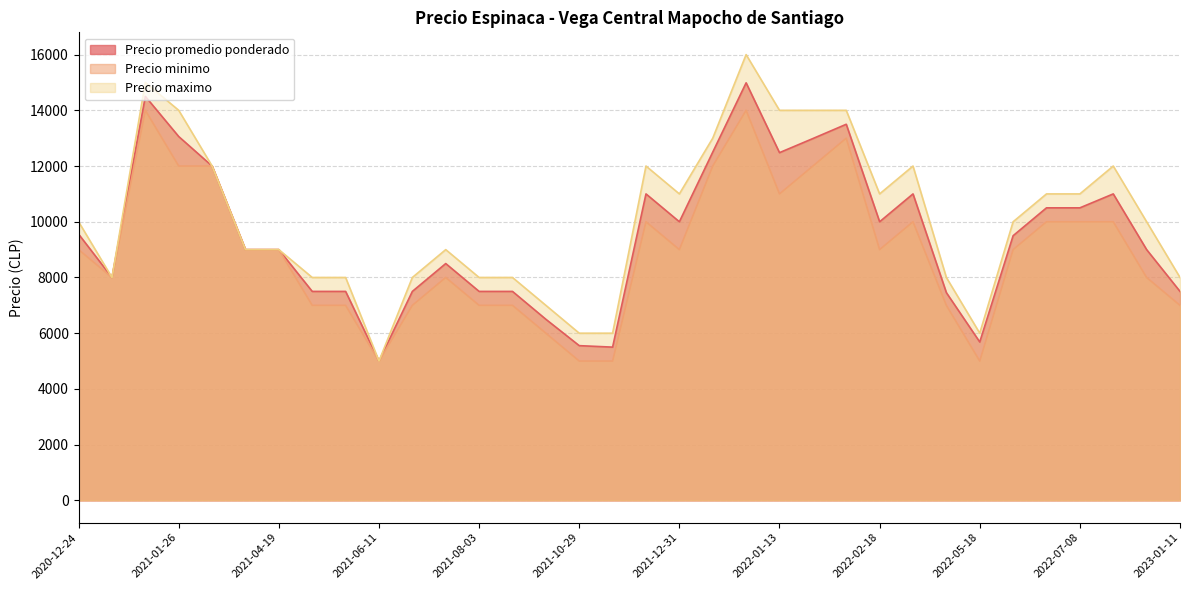

What is the spread (max minus min) of values at 2022-12-15?

2000